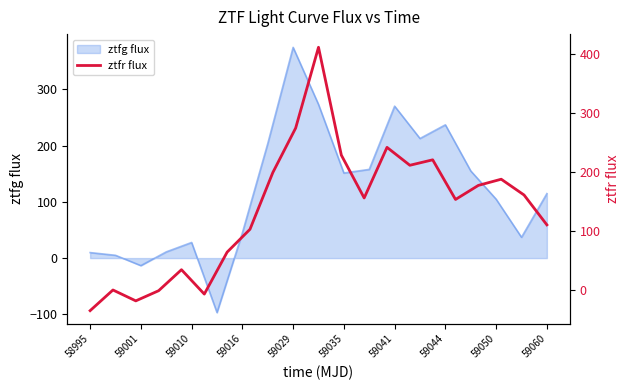

At which label does ztfg flux reach its peak?

59029